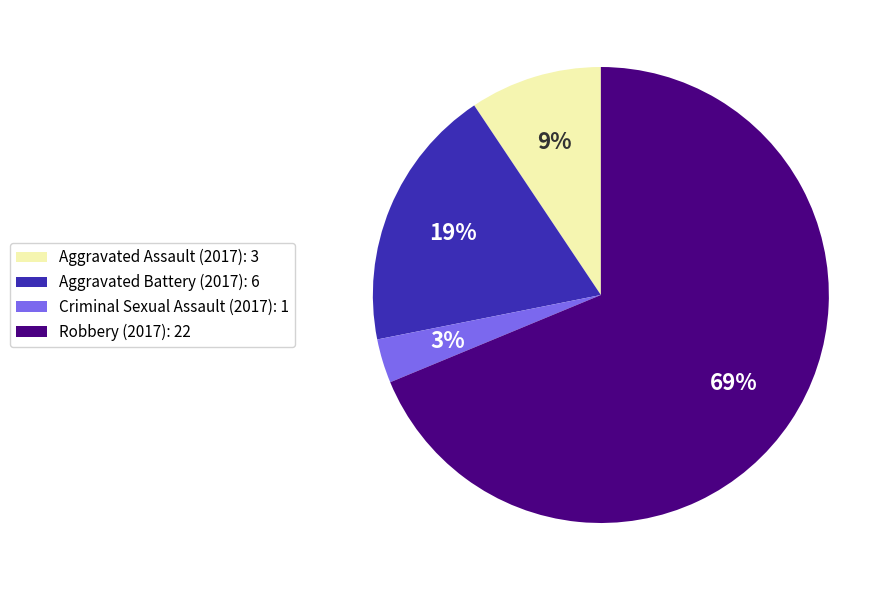

To the nearest percent, what is the difference between the largest and smallest slice percentages?

66%